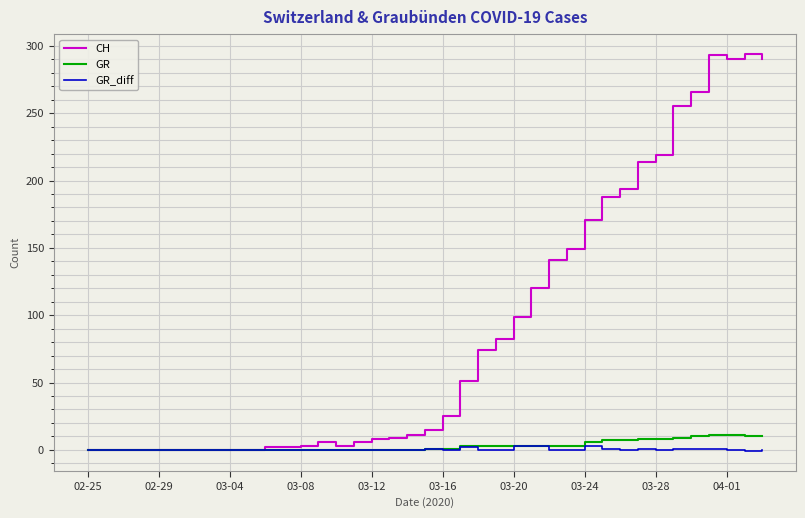

What is the maximum value for CH?

294